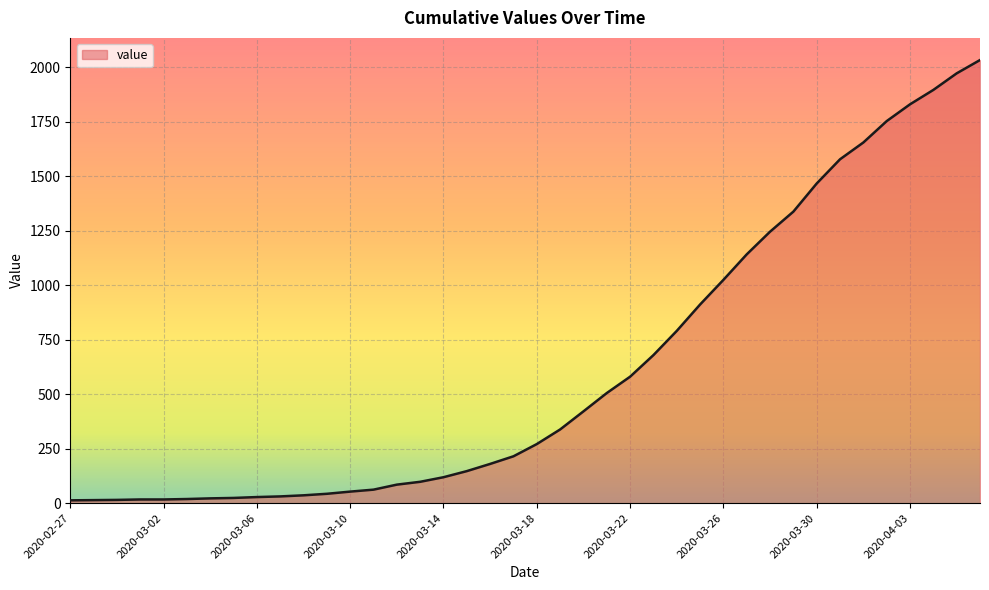

What is the greatest value displayed?

2032